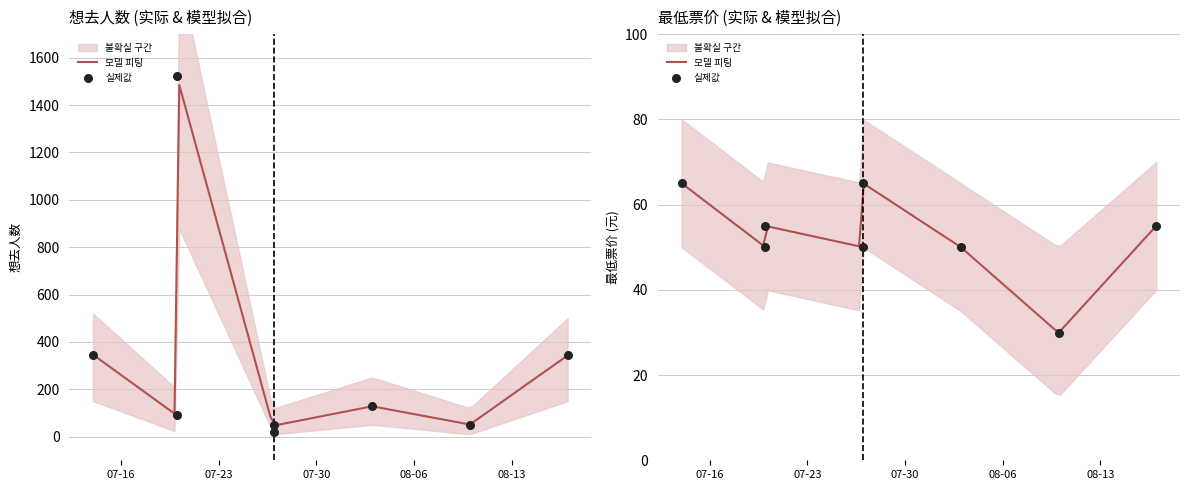

At how many categories does at least one series exceed 182?

3